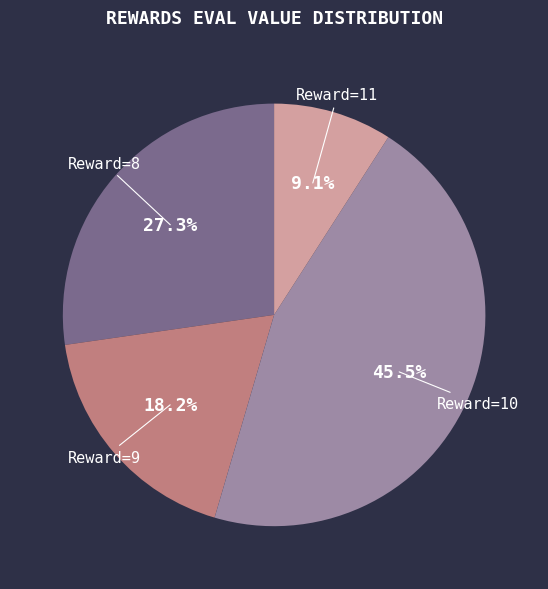

Which has a higher value, Reward=10 or Reward=11?

Reward=10